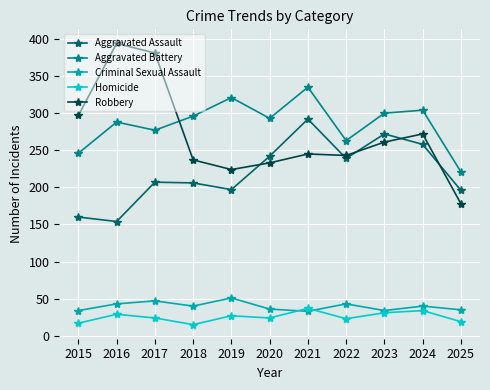

What is the value of the Criminal Sexual Assault point at the 7th from the left?

33